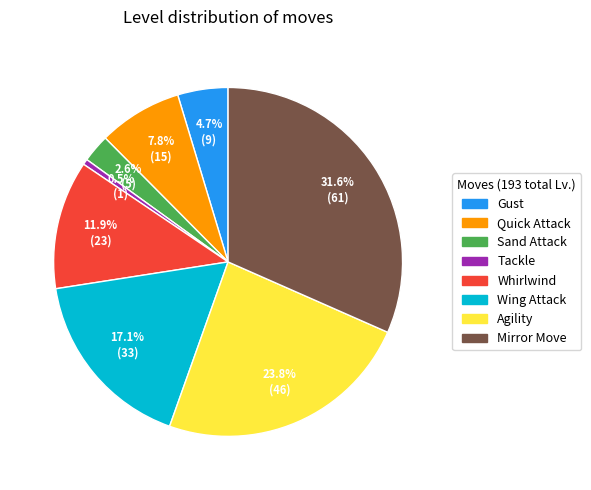

Is there a majority slice in this chart?

No